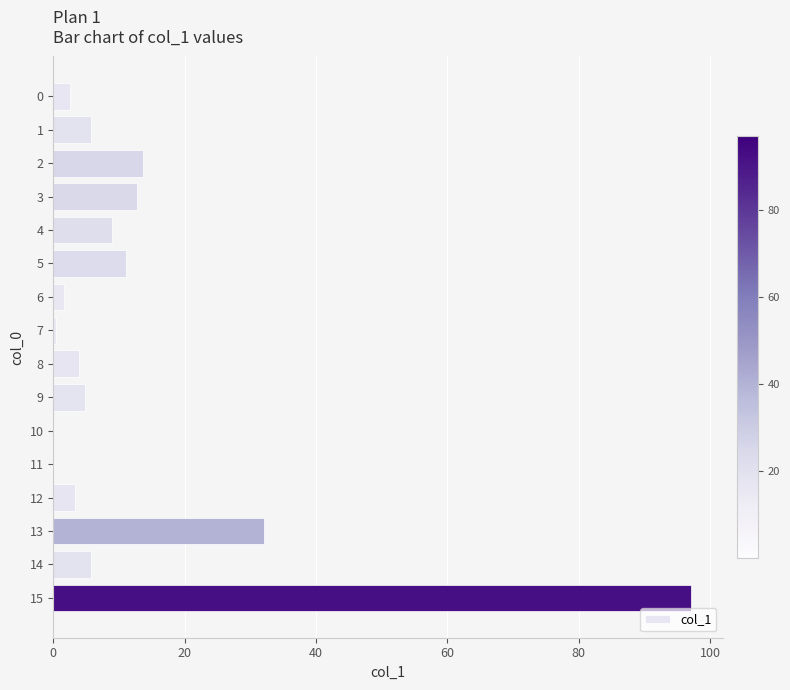

What is the greatest value displayed?

97.1